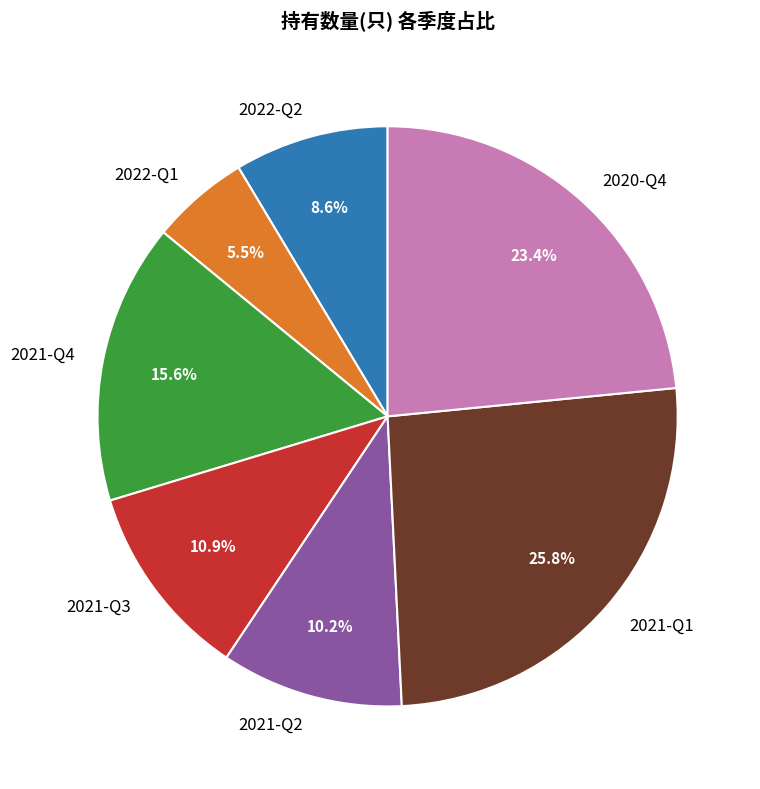

Which slice is the largest?

2021-Q1